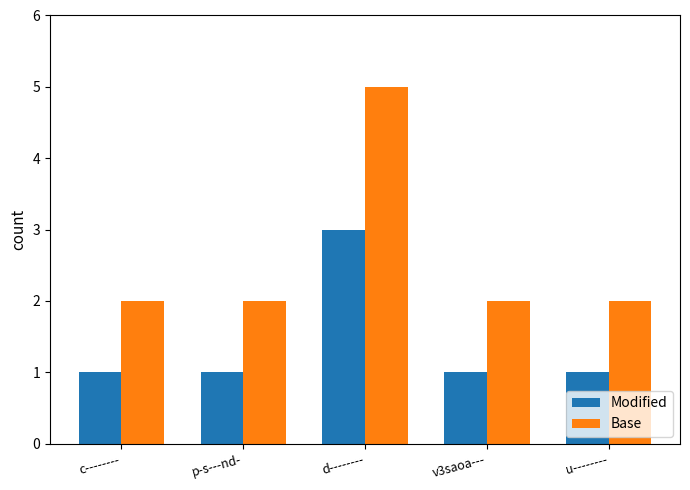

List the series in order of their overall mean, lowest first.

Modified, Base